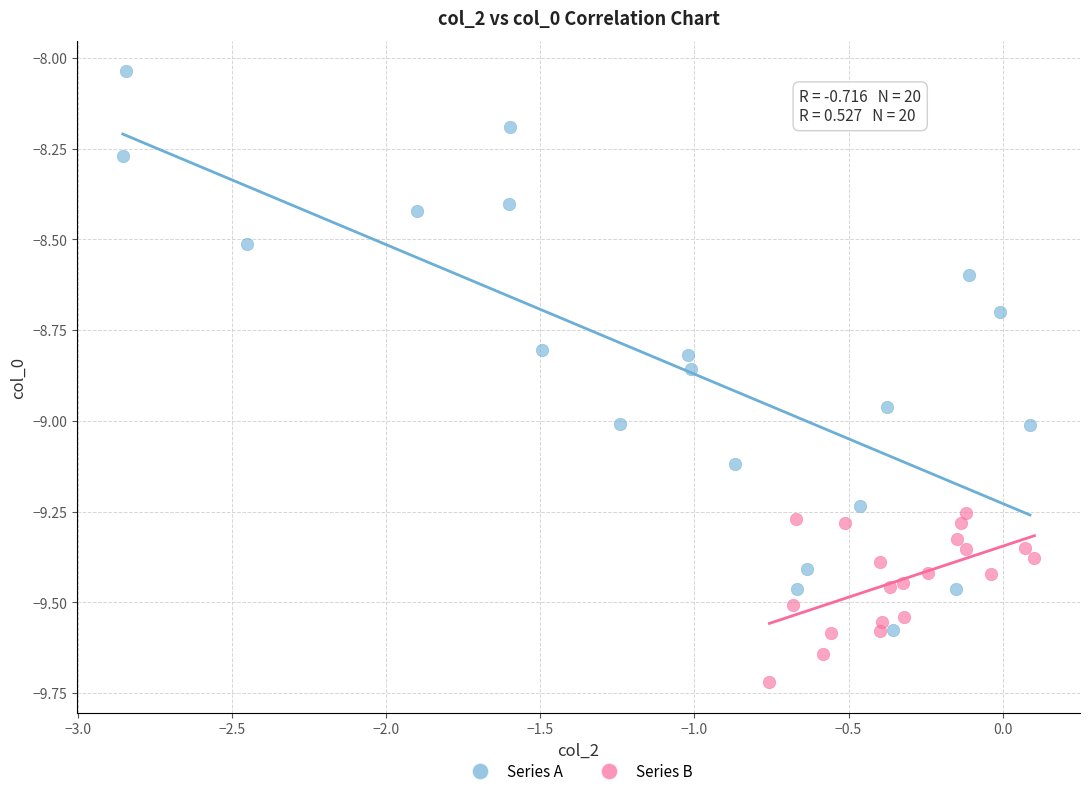

Which series contains the lowest Y value?

Series B